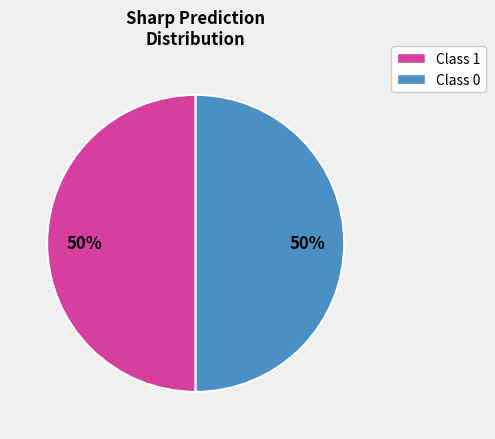

Count the number of slices in the pie.

2